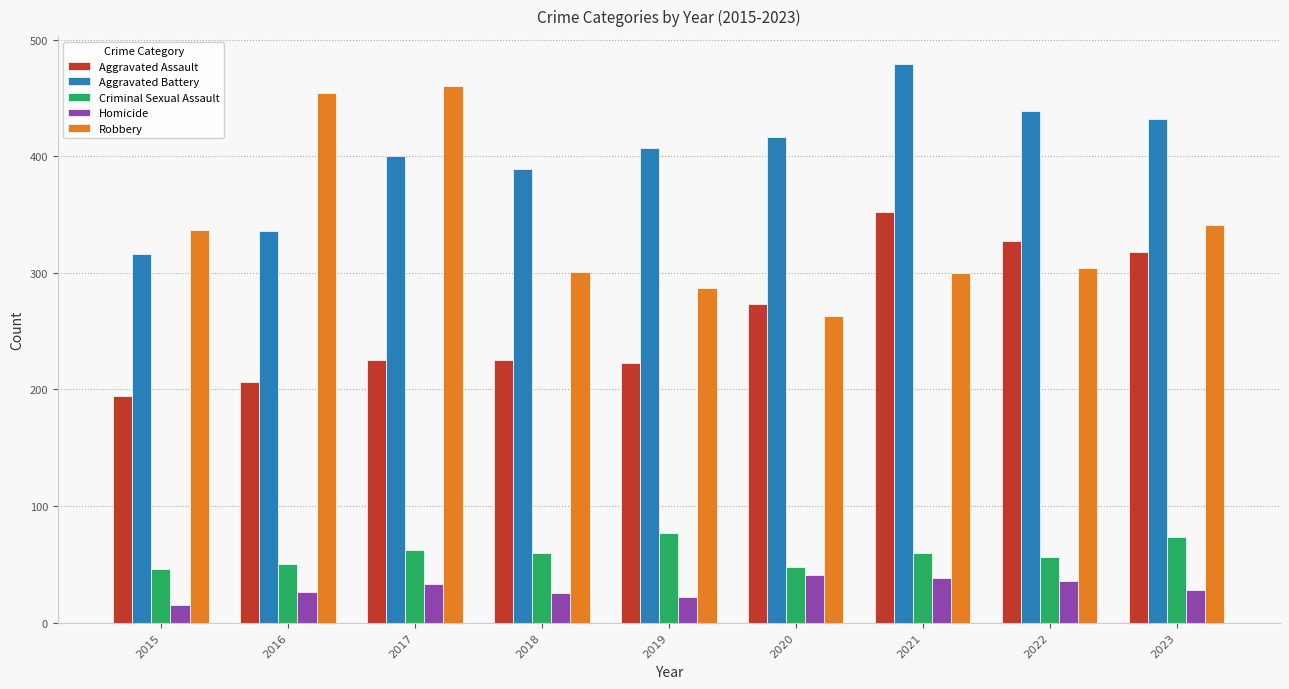

How many data points does each series have?

9